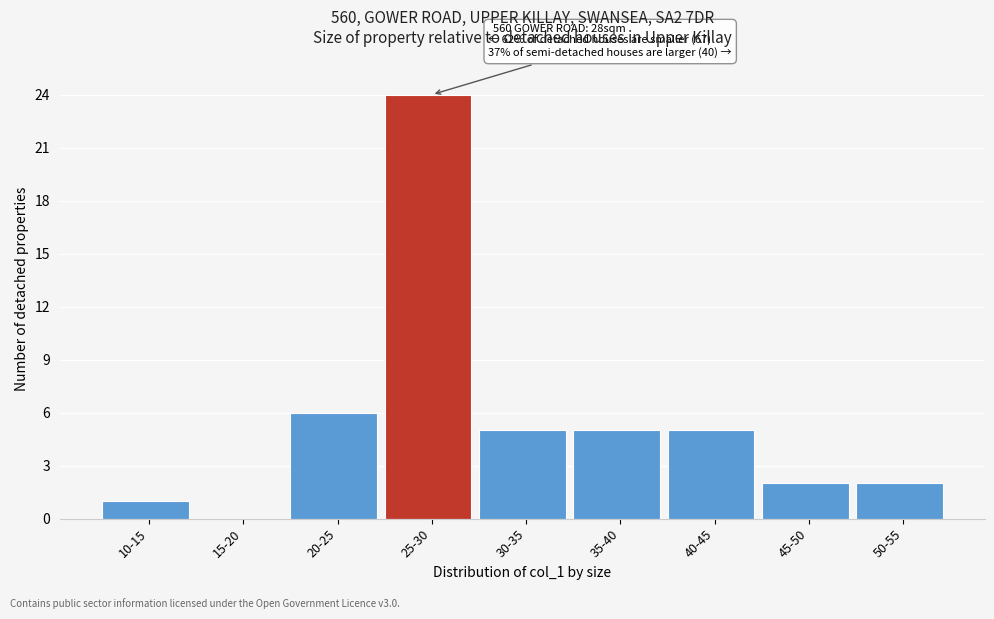

Reading left to right, what are all the values shown in this chart?

10-15=1	15-20=0	20-25=6	25-30=24	30-35=5	35-40=5	40-45=5	45-50=2	50-55=2